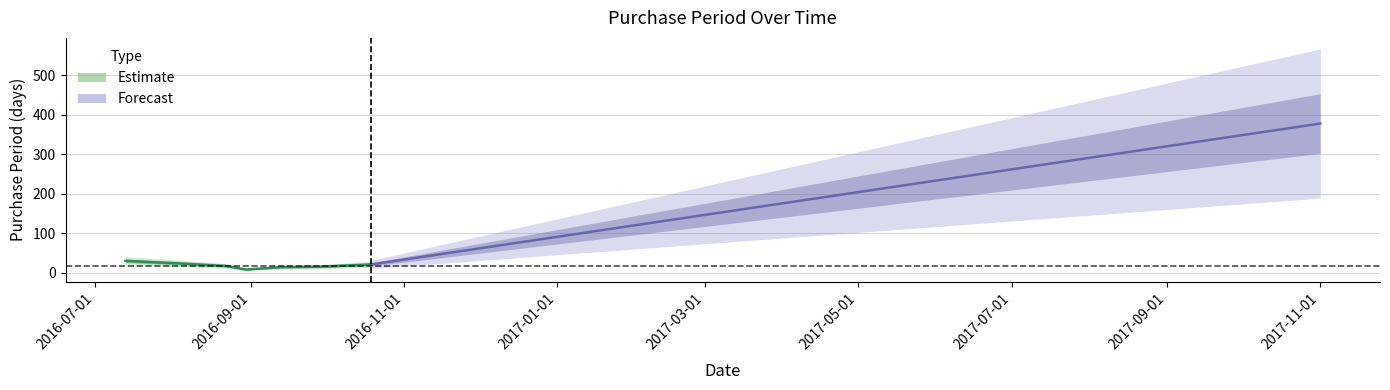

What is the label of the 3rd point from the left?

2016-08-22